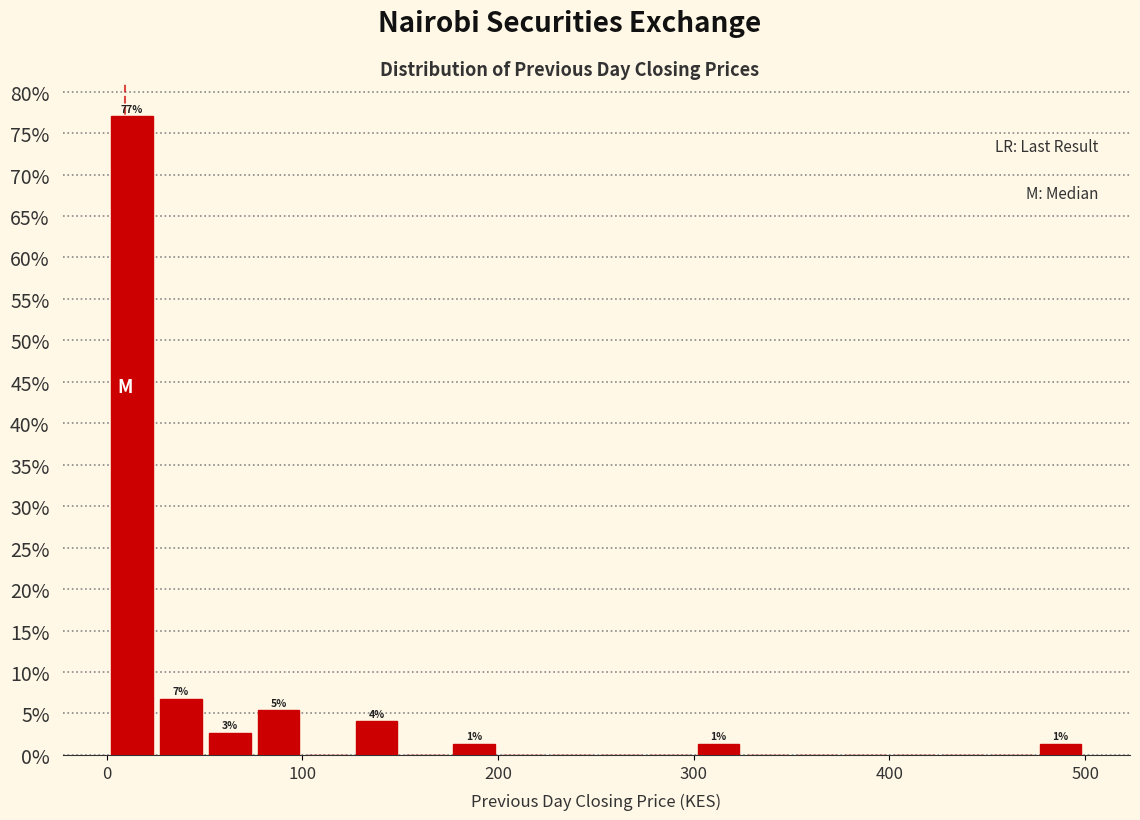

Around what value on the x-axis is the tallest bar? Give the approximate position of its centre, as read against the axis.

10